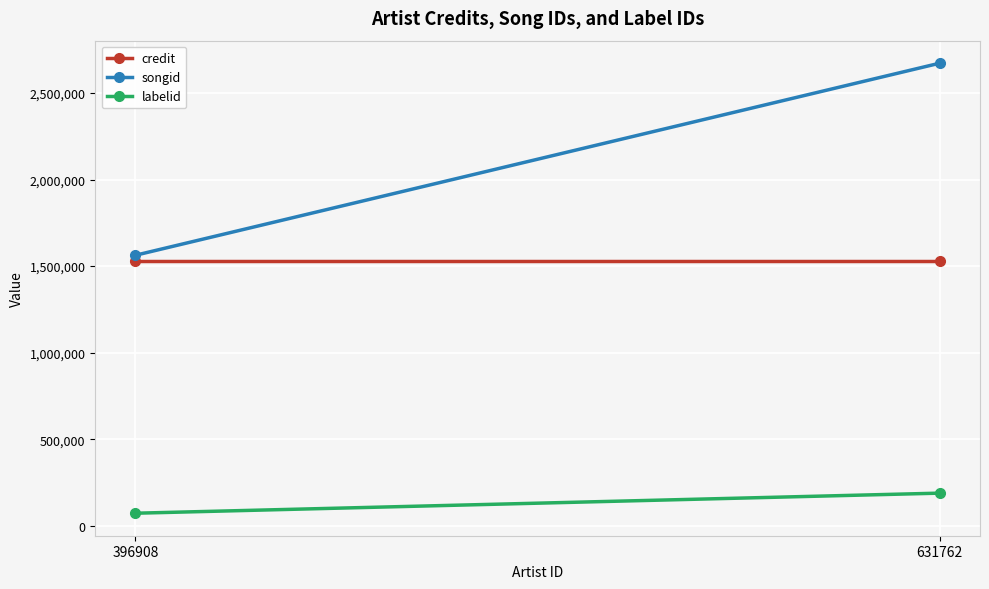

Which series has the largest total across all categories?

songid